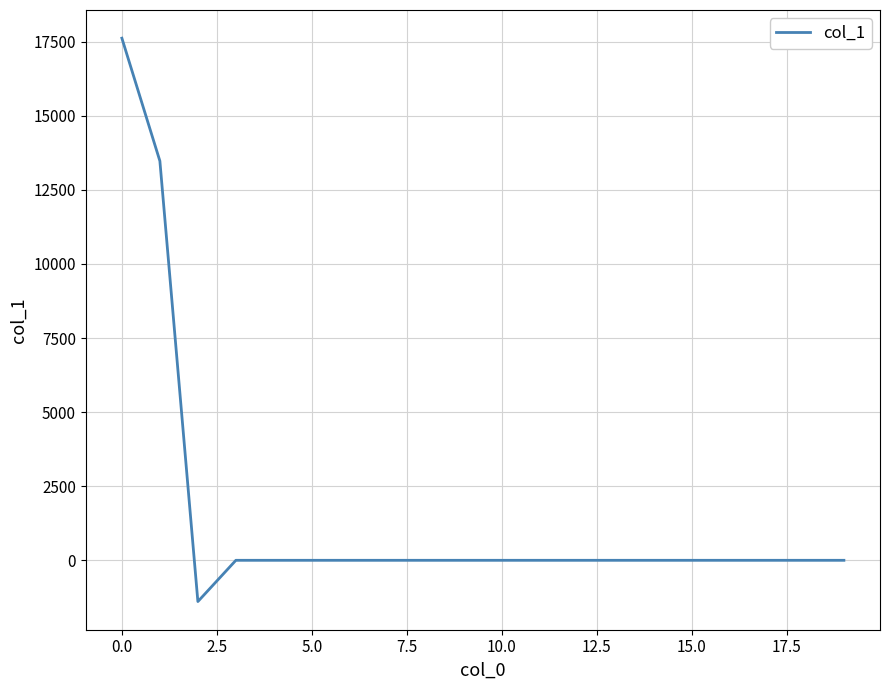

What is the maximum value shown in the chart?

17615.8